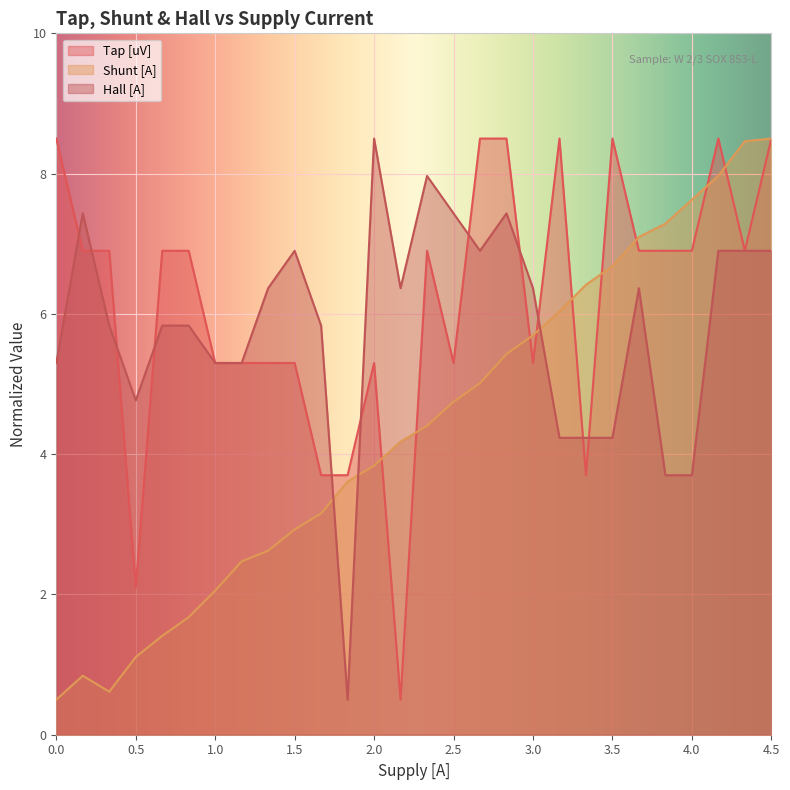

True or false: Hall [A] and Shunt [A] cross at least once.

True